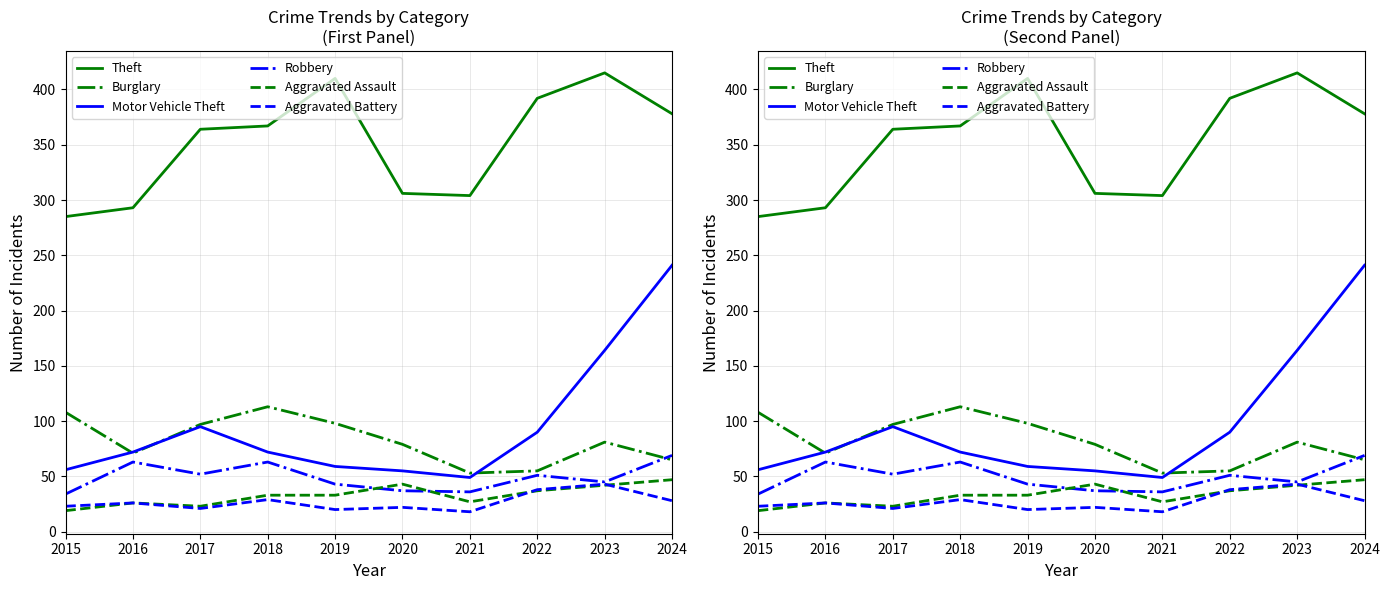

What is the spread (max minus min) of values at 2021?

286